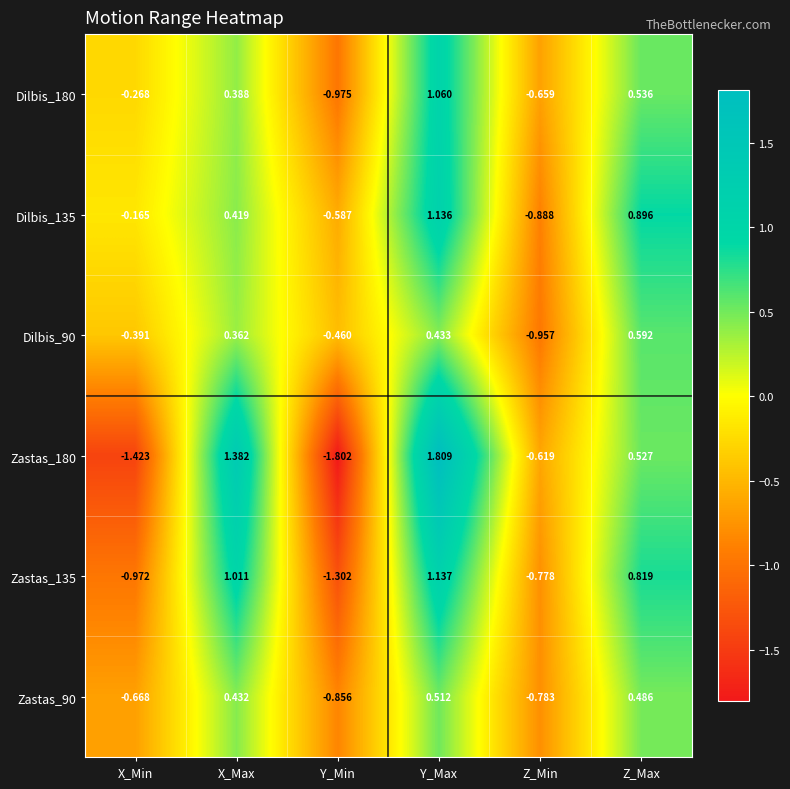

Rank the series at Y_Min from highest to lowest value.

Dilbis_90, Dilbis_135, Zastas_90, Dilbis_180, Zastas_135, Zastas_180